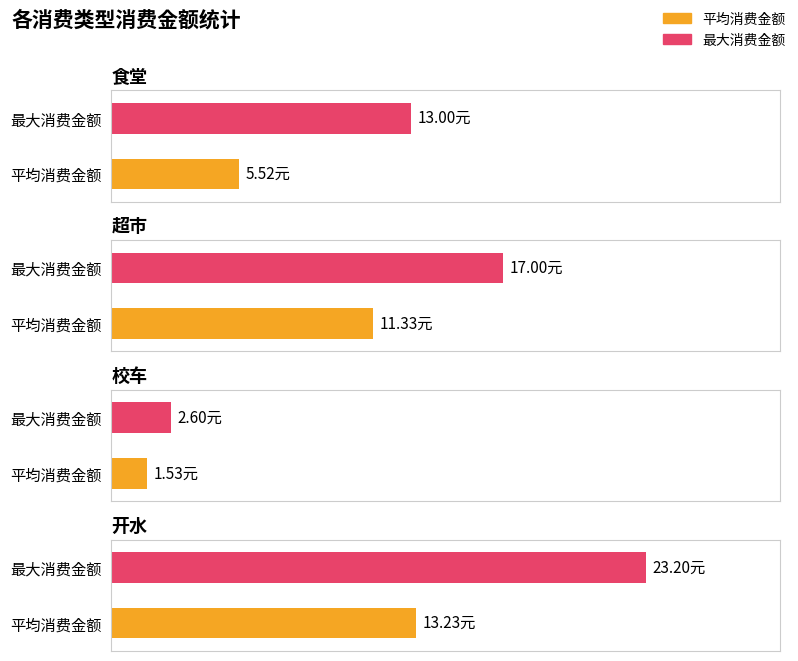

The 平均消费金额 series shows 12.9 at 食堂. True or false?

False